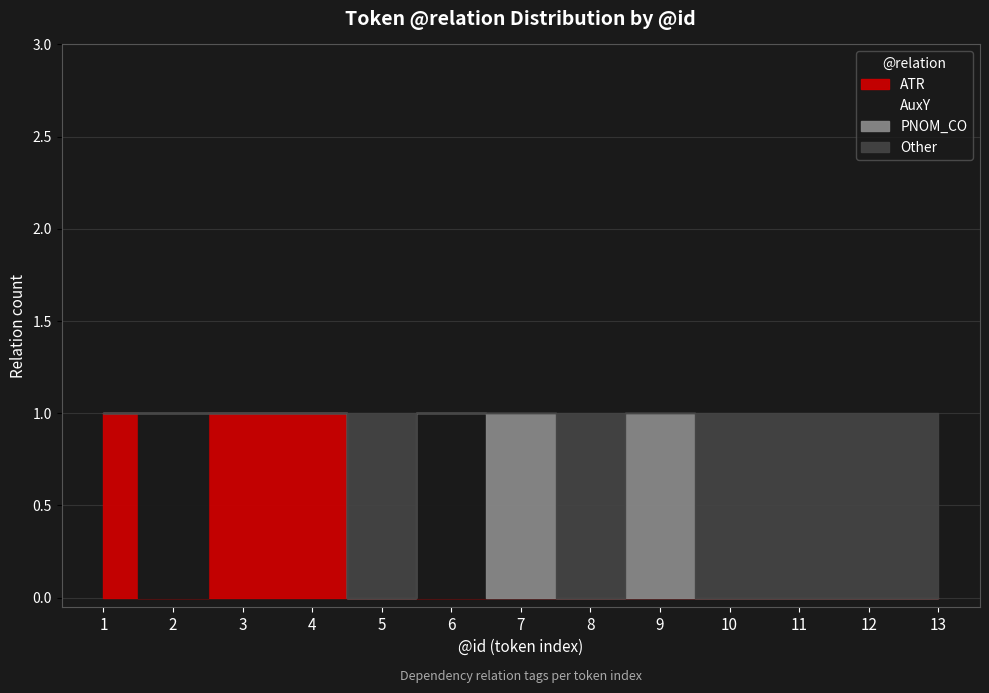

What is the maximum value shown in the chart?

1